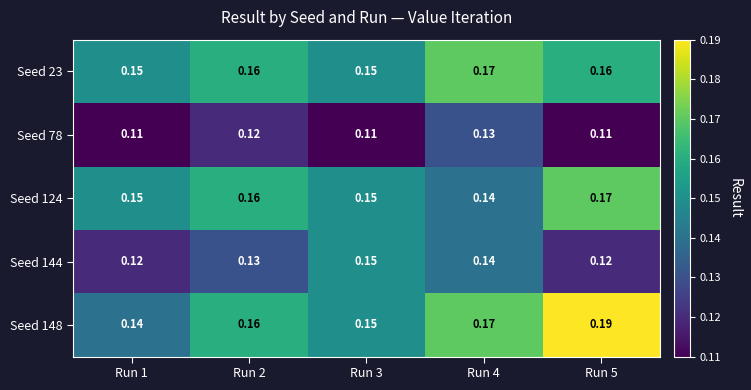

At how many categories does at least one series exceed 0?

5